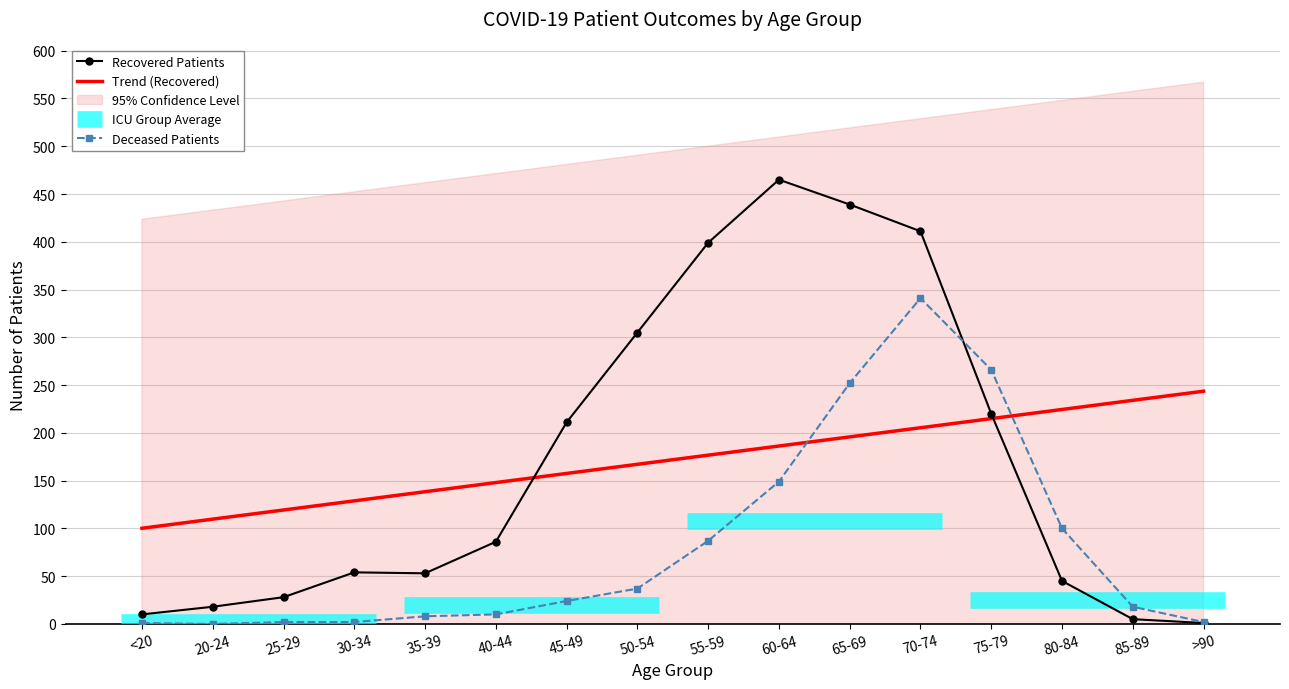

Between 70-74 and 75-79, which is larger?

70-74